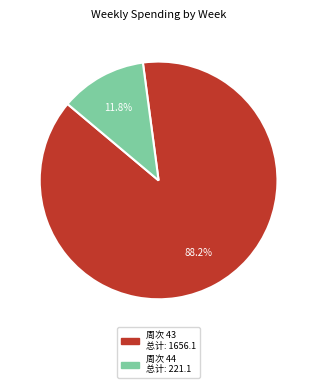

Is there a majority slice in this chart?

Yes